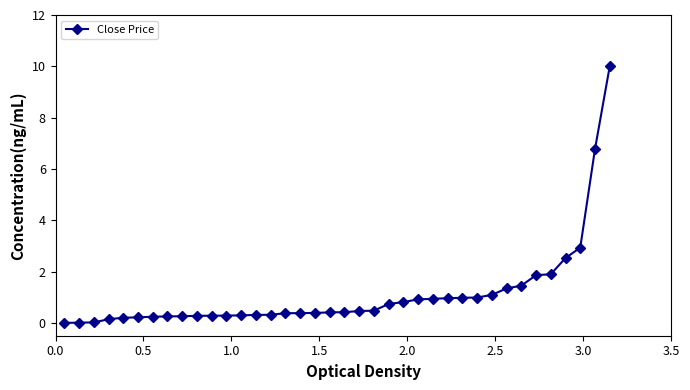

What is the maximum value shown in the chart?

10.0